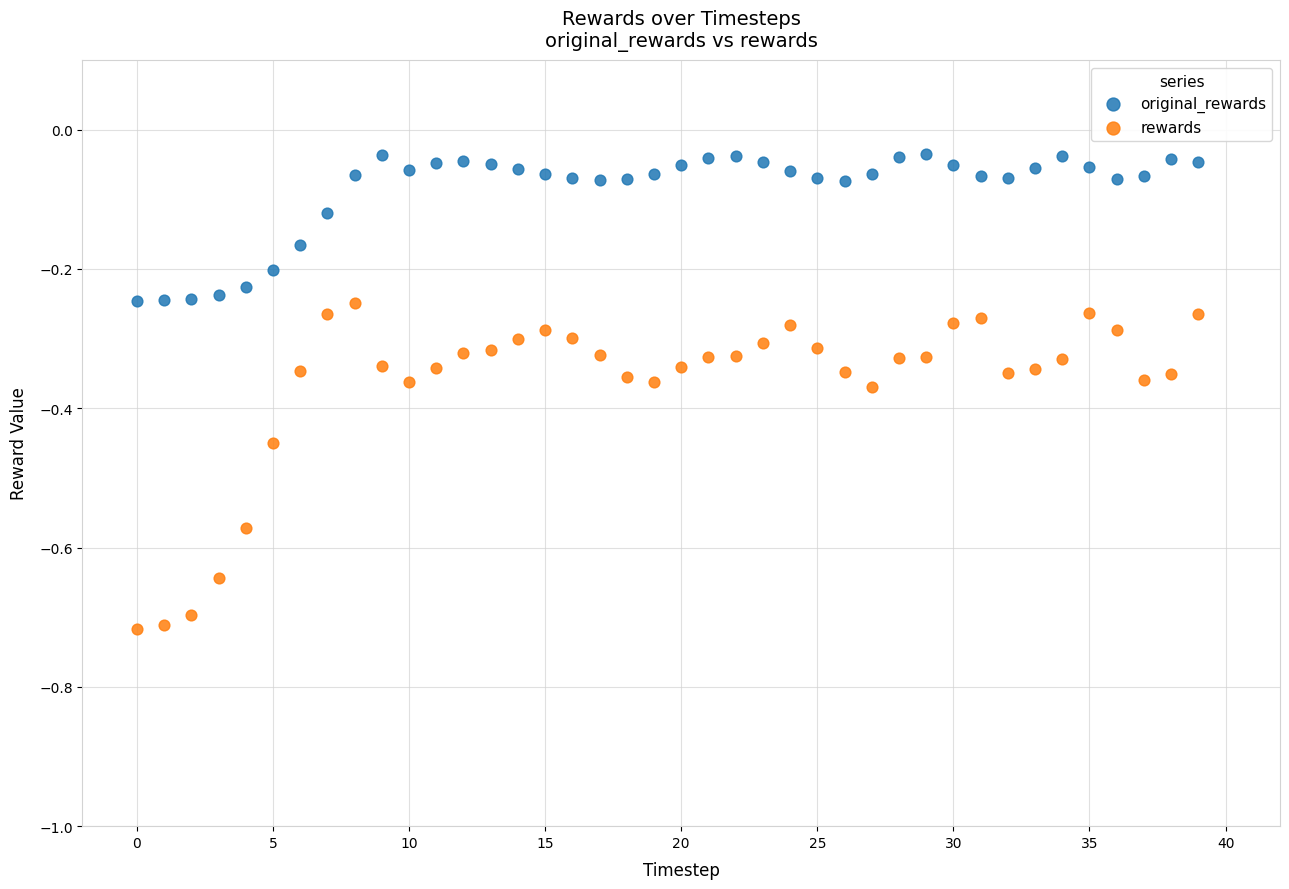

Which series has the largest Y range (max minus min)?

rewards